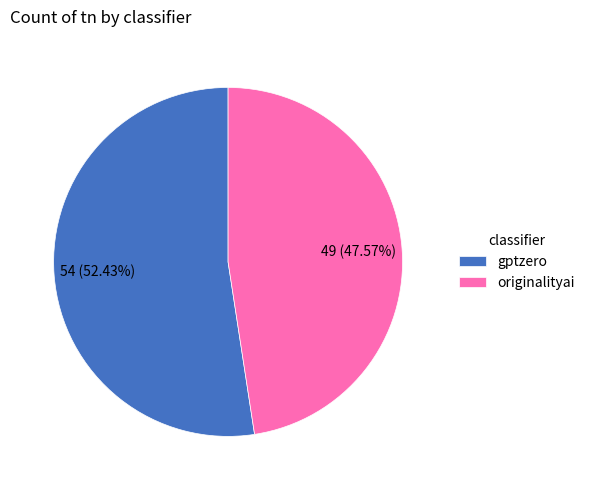

Which has a higher value, originalityai or gptzero?

gptzero